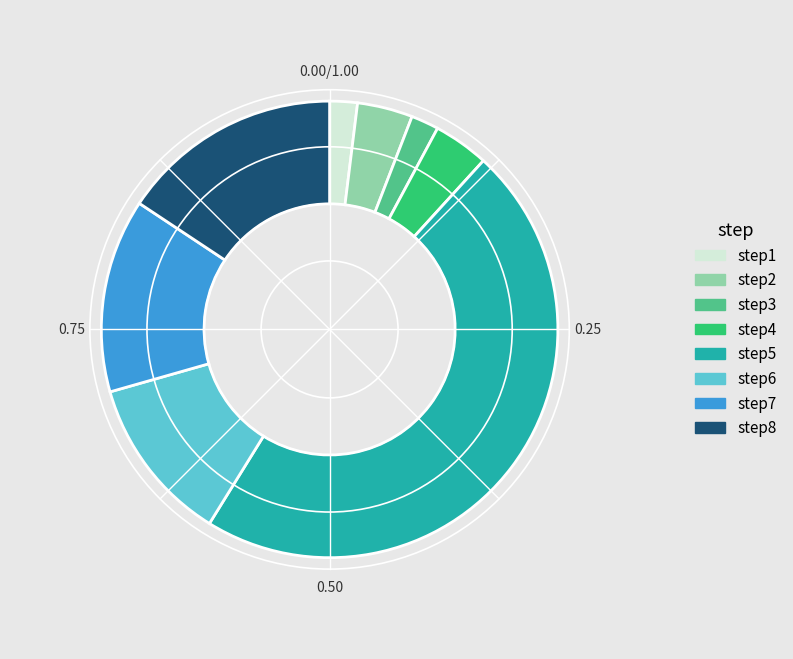

Do step2 and step6 together represent more than half of the pie?

No